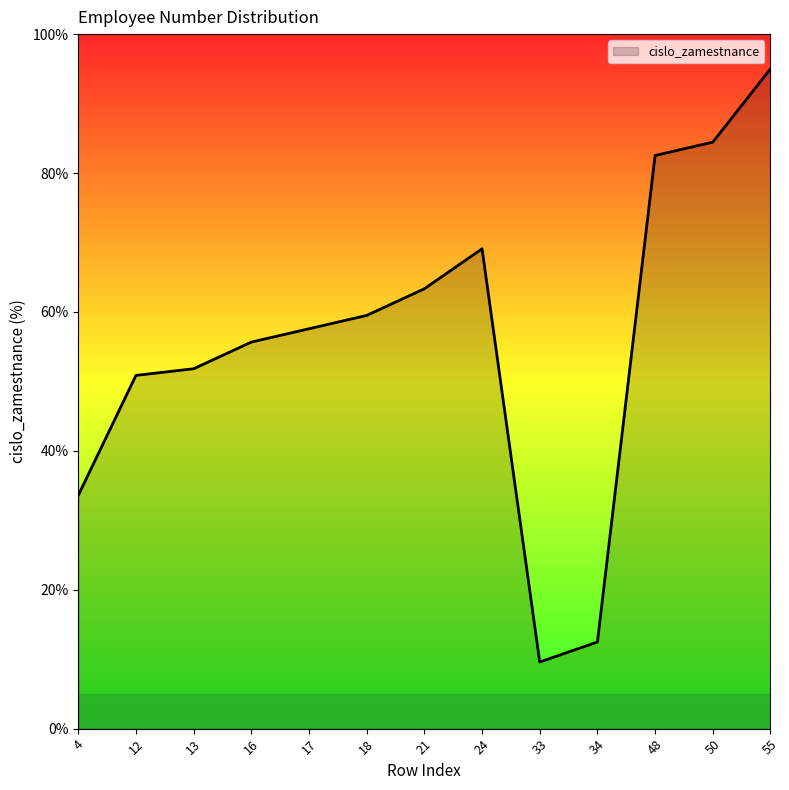

What is the average value?

55.8